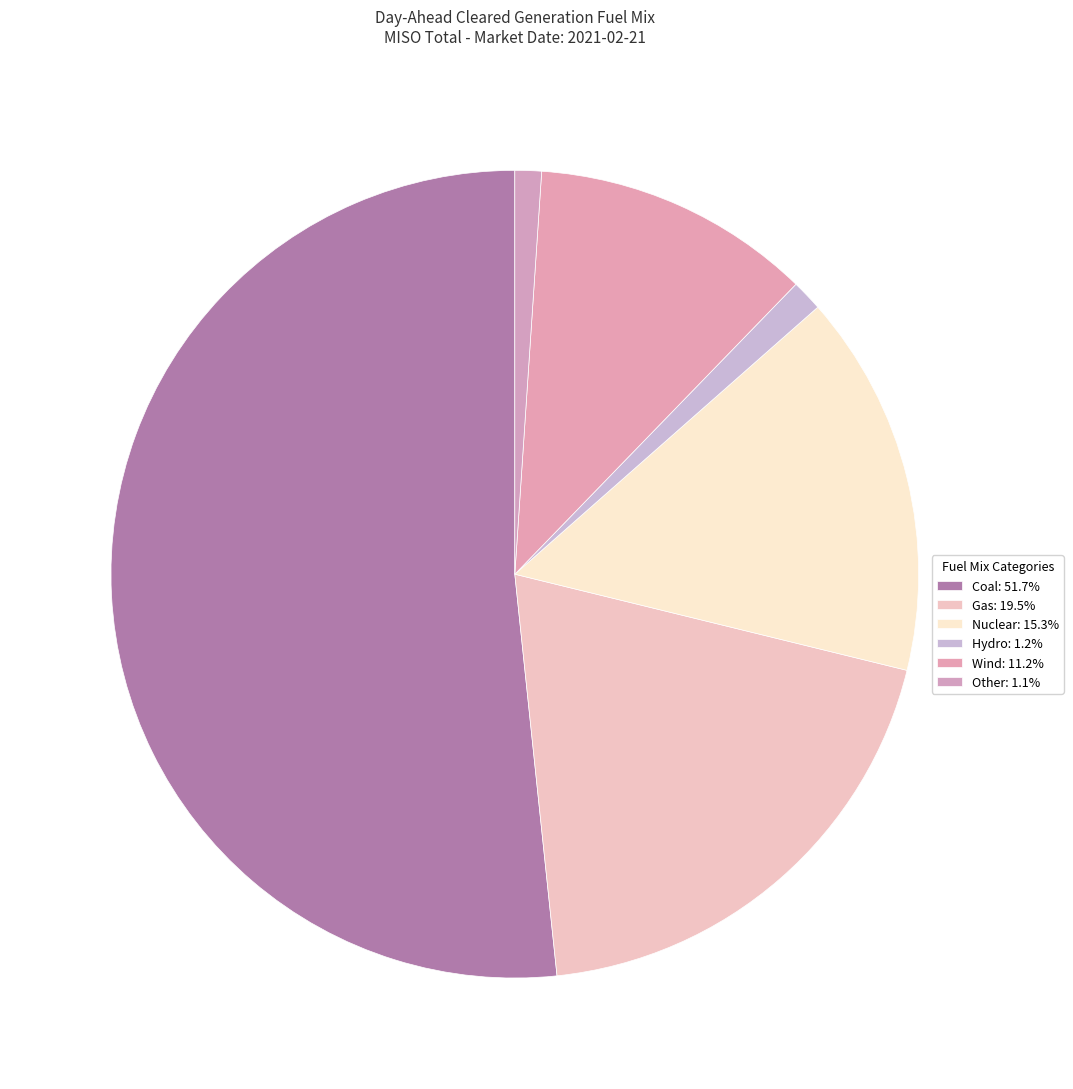

Is there any slice that represents more than half of the pie?

Yes